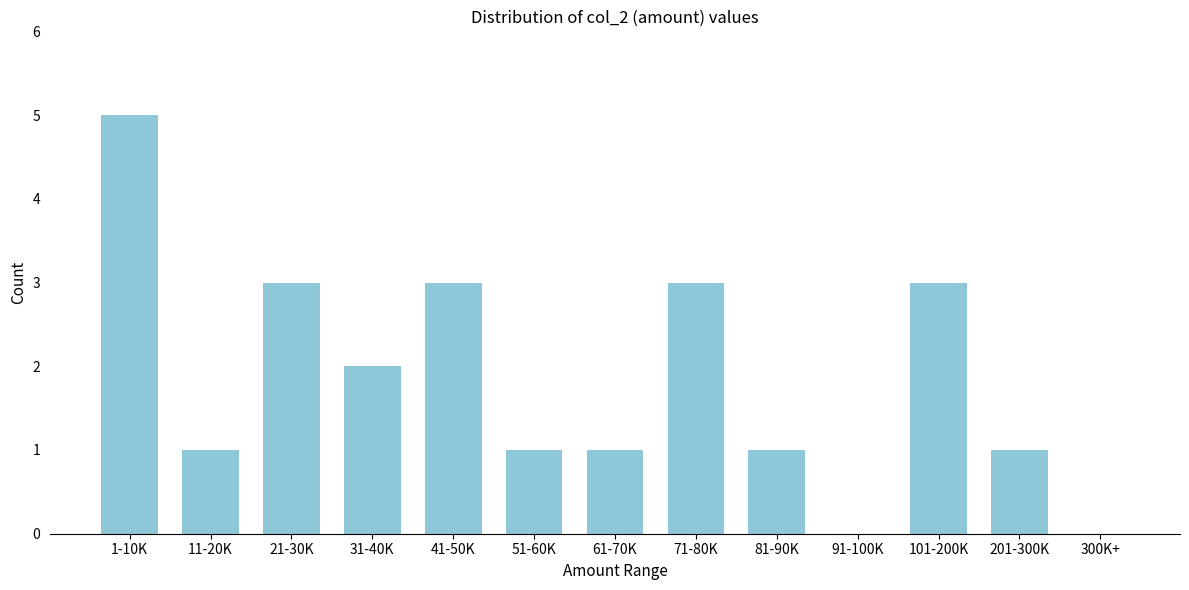

Reading right to left, extract all data points from this chart.

300K+=0	201-300K=1	101-200K=3	91-100K=0	81-90K=1	71-80K=3	61-70K=1	51-60K=1	41-50K=3	31-40K=2	21-30K=3	11-20K=1	1-10K=5